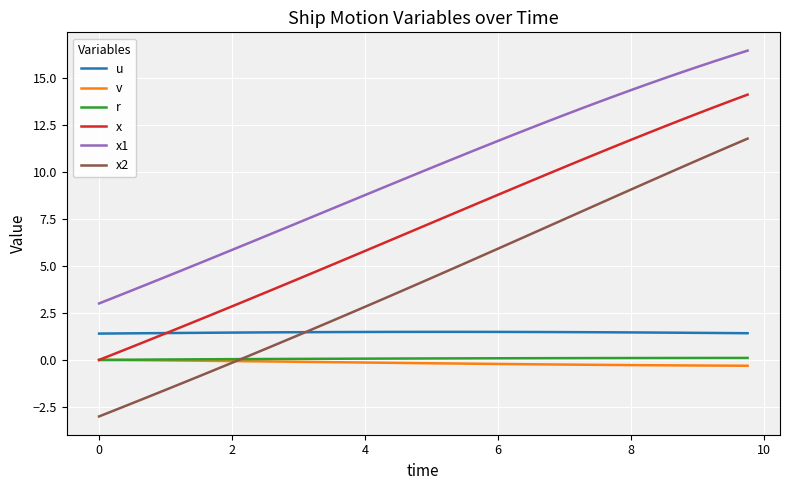

True or false: x and x1 cross at least once.

False